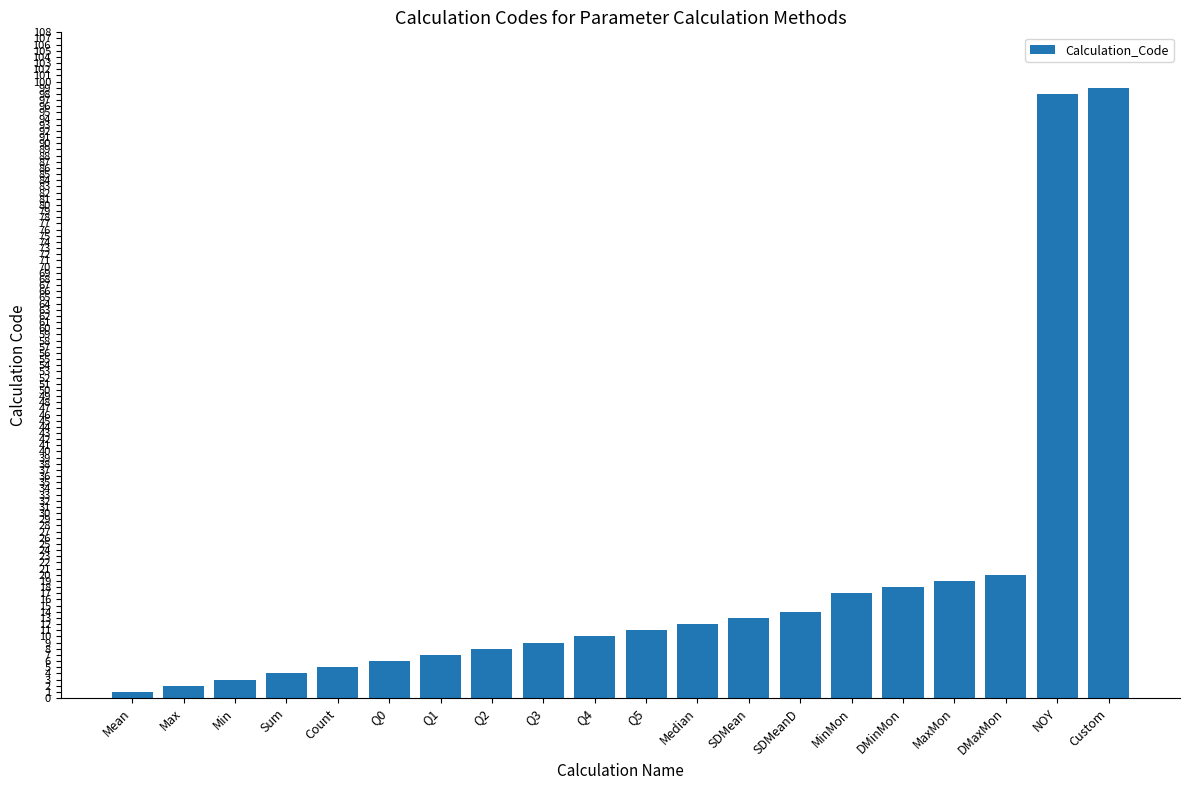

Are the bars horizontal?

No